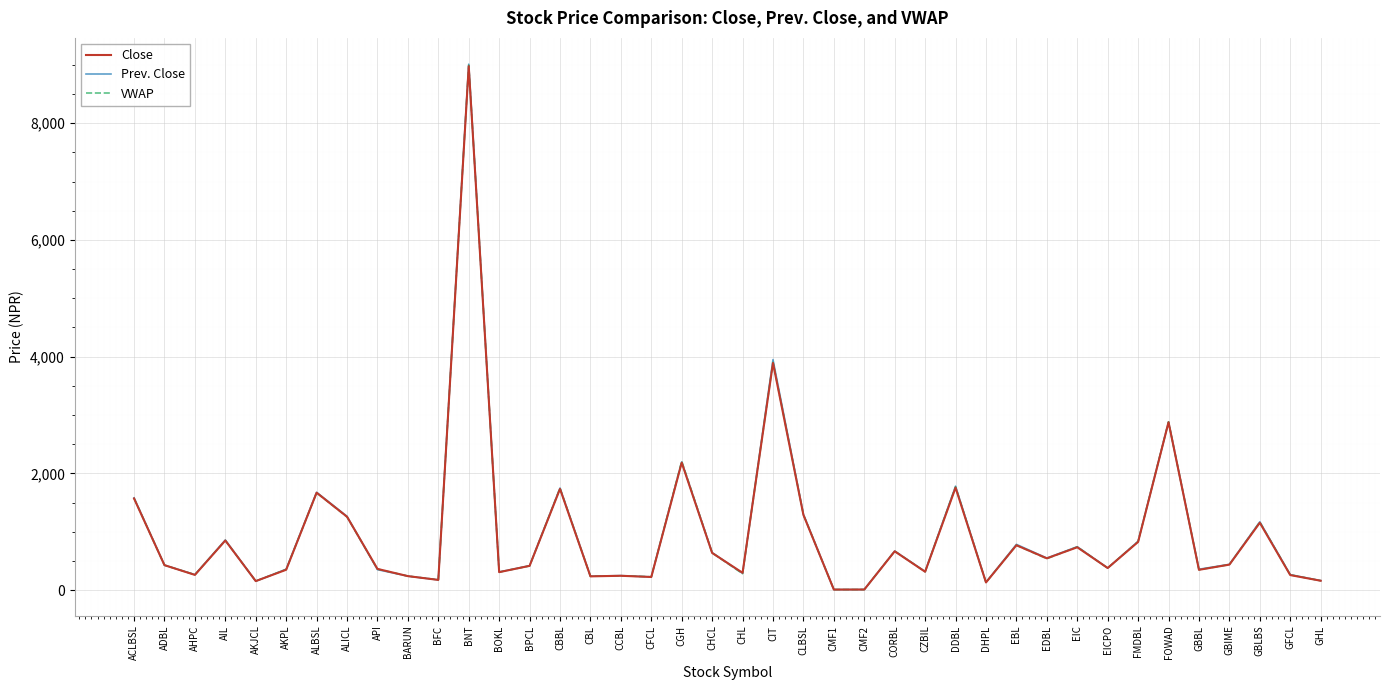

Where is Prev. Close nearest to the value 4510?

CIT